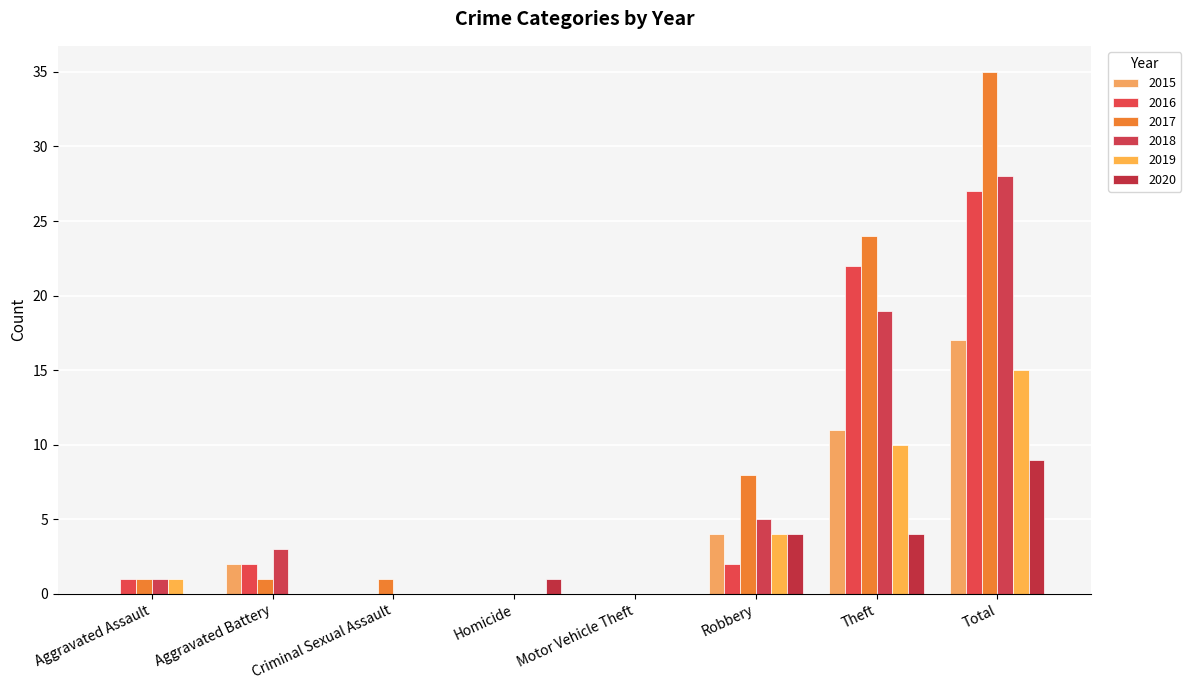

What is the label of the 2nd bar from the right?

Theft